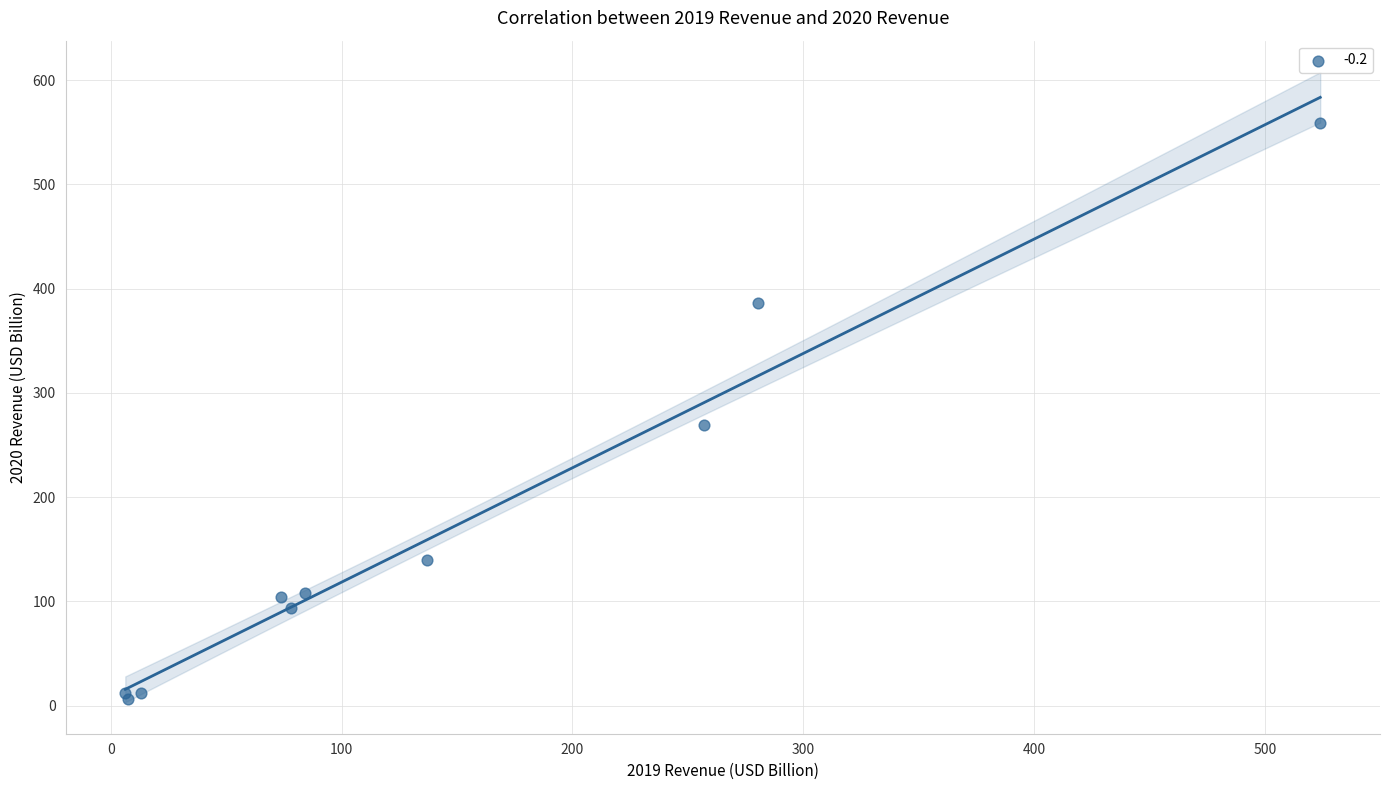

What Y value in the scatter plot is closest to 282?

268.7